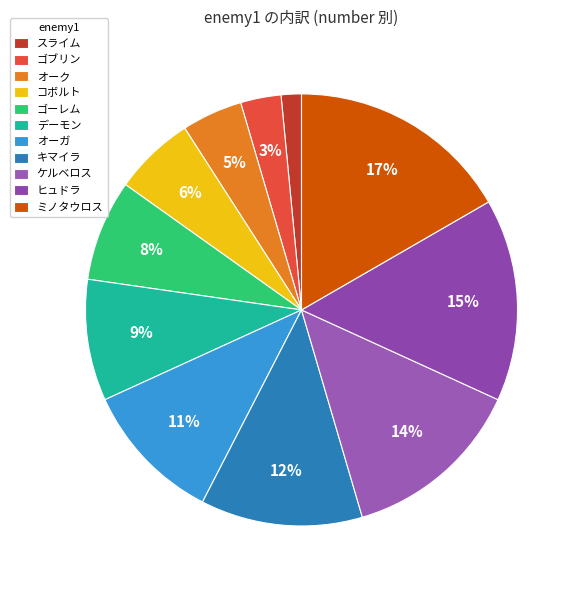

To the nearest percent, what is the difference between the largest and smallest slice percentages?

15%